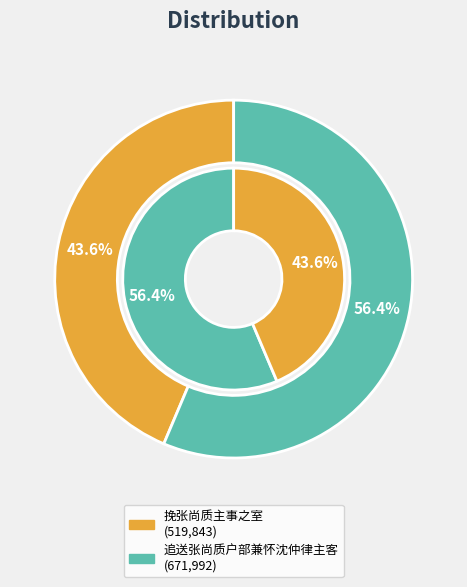

The 挽张尚质主事之室 slice represents 44% of the pie. True or false?

True